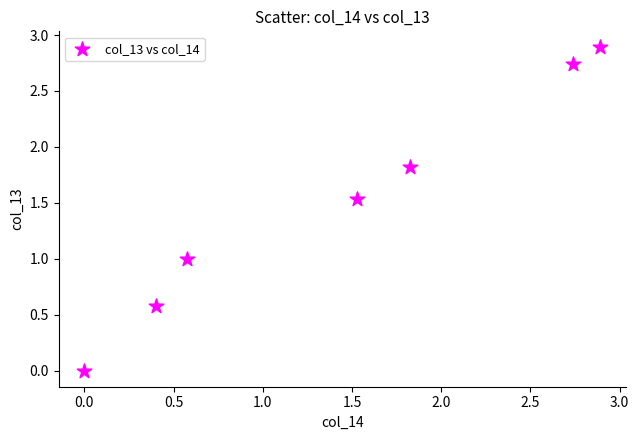

What is the range of X values (max minus min)?

2.9